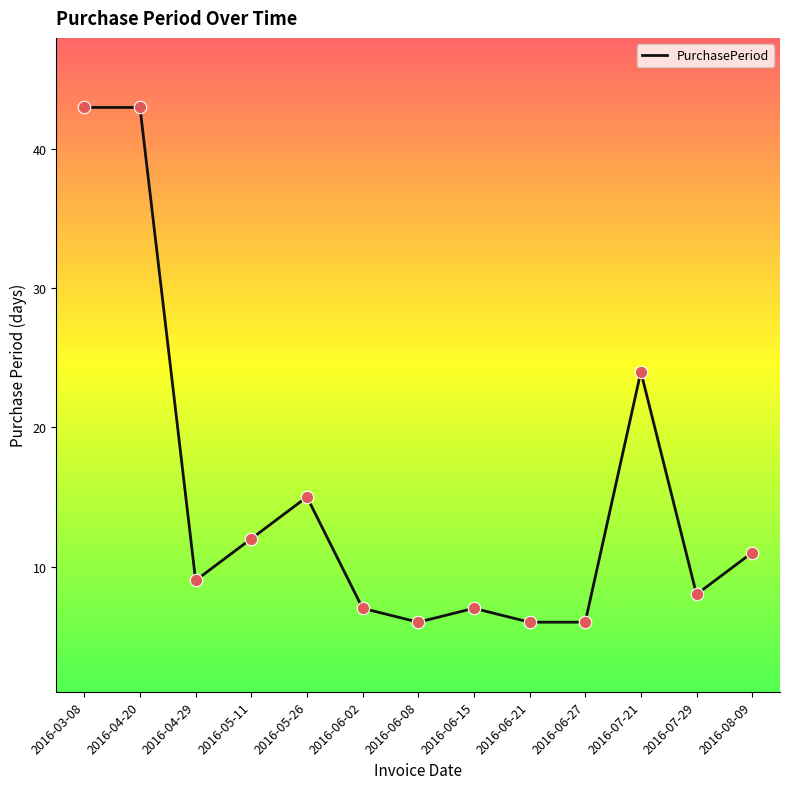

What is the change in value from 2016-06-08 to 2016-08-09?

+5